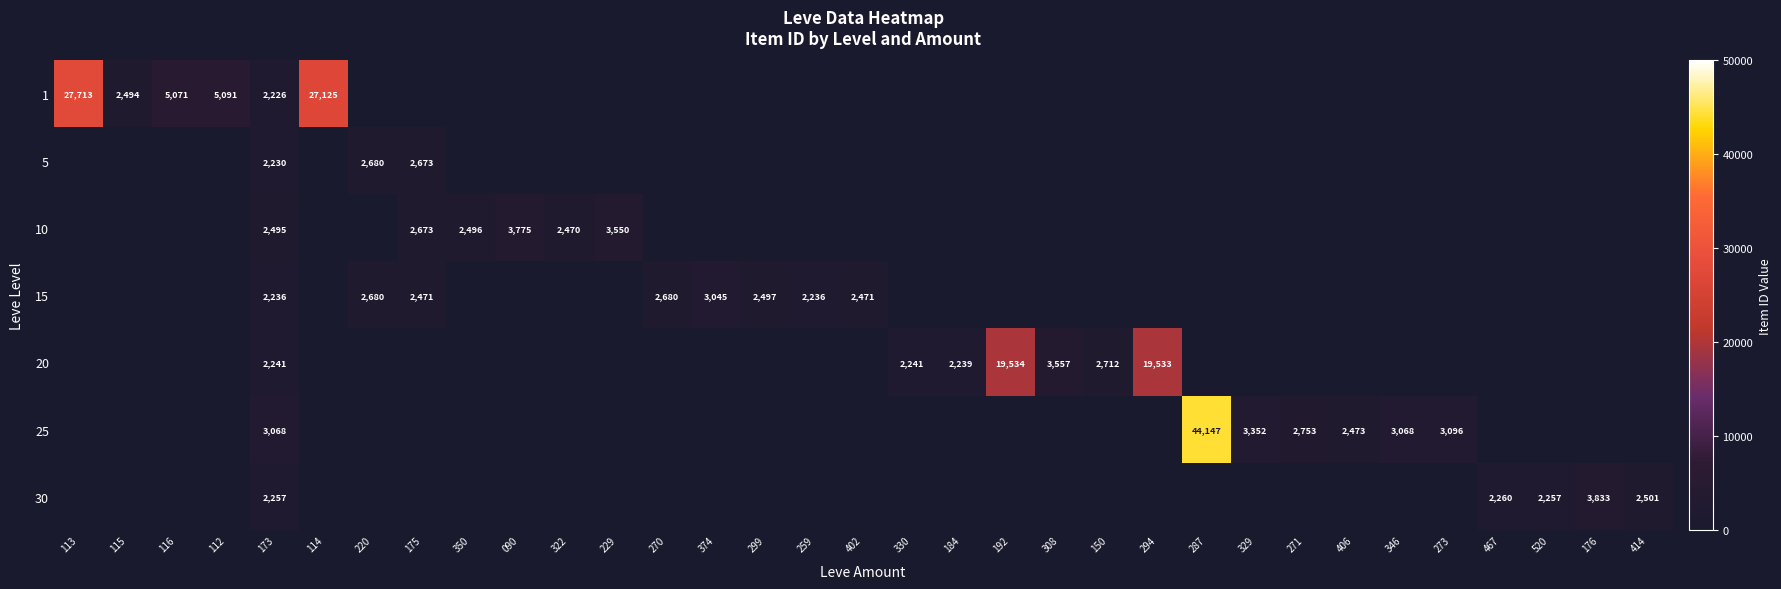

The 15 series shows 1294 at 374. True or false?

False